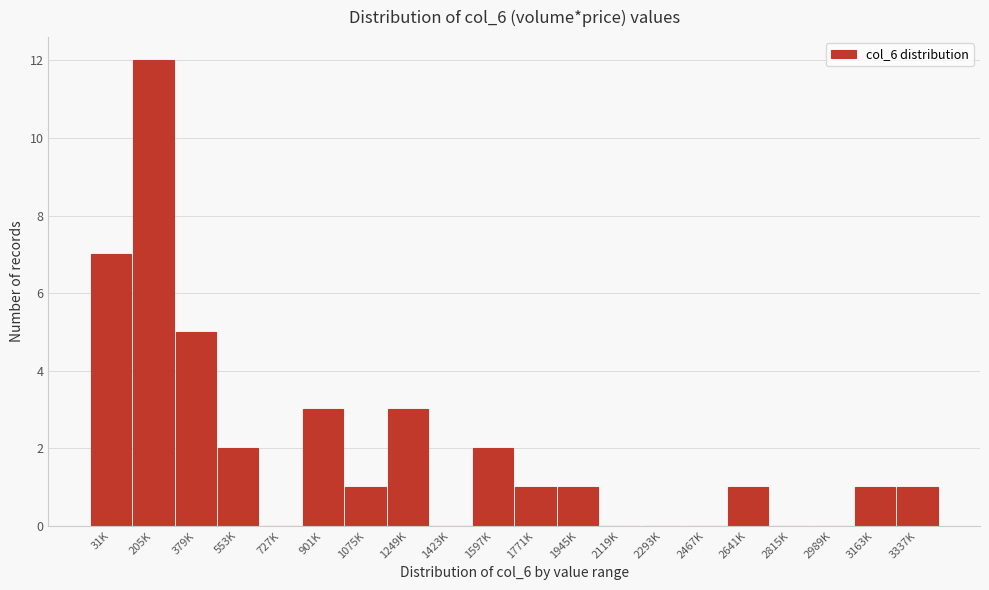

Reading right to left, extract all data points from this chart.

3337K=1	3163K=1	2989K=0	2815K=0	2641K=1	2467K=0	2293K=0	2119K=0	1945K=1	1771K=1	1597K=2	1423K=0	1249K=3	1075K=1	901K=3	727K=0	553K=2	379K=5	205K=12	31K=7